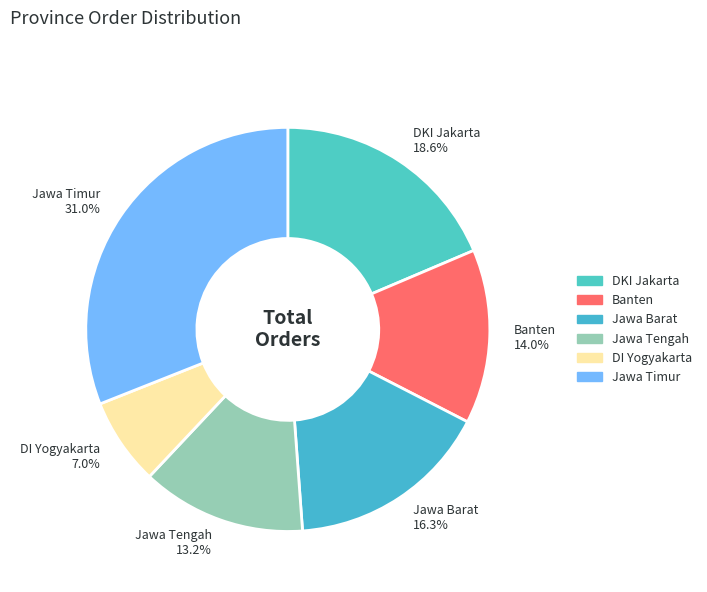

What is the largest slice in the pie chart?

Jawa Timur